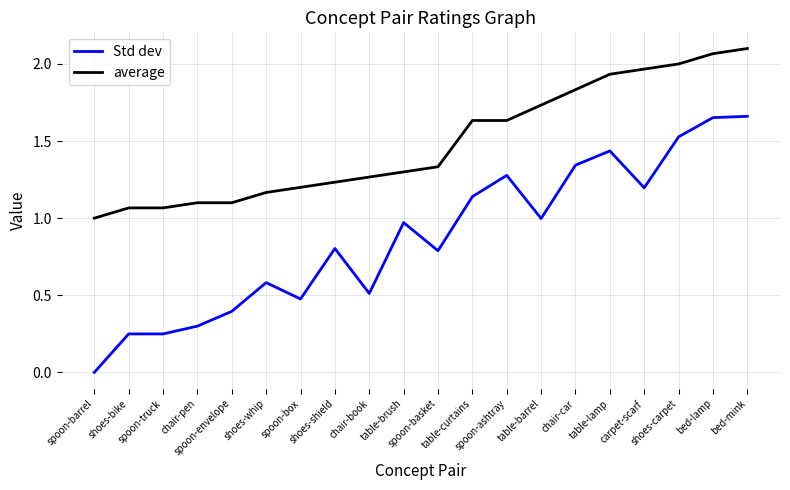

Which series has the largest total across all categories?

average